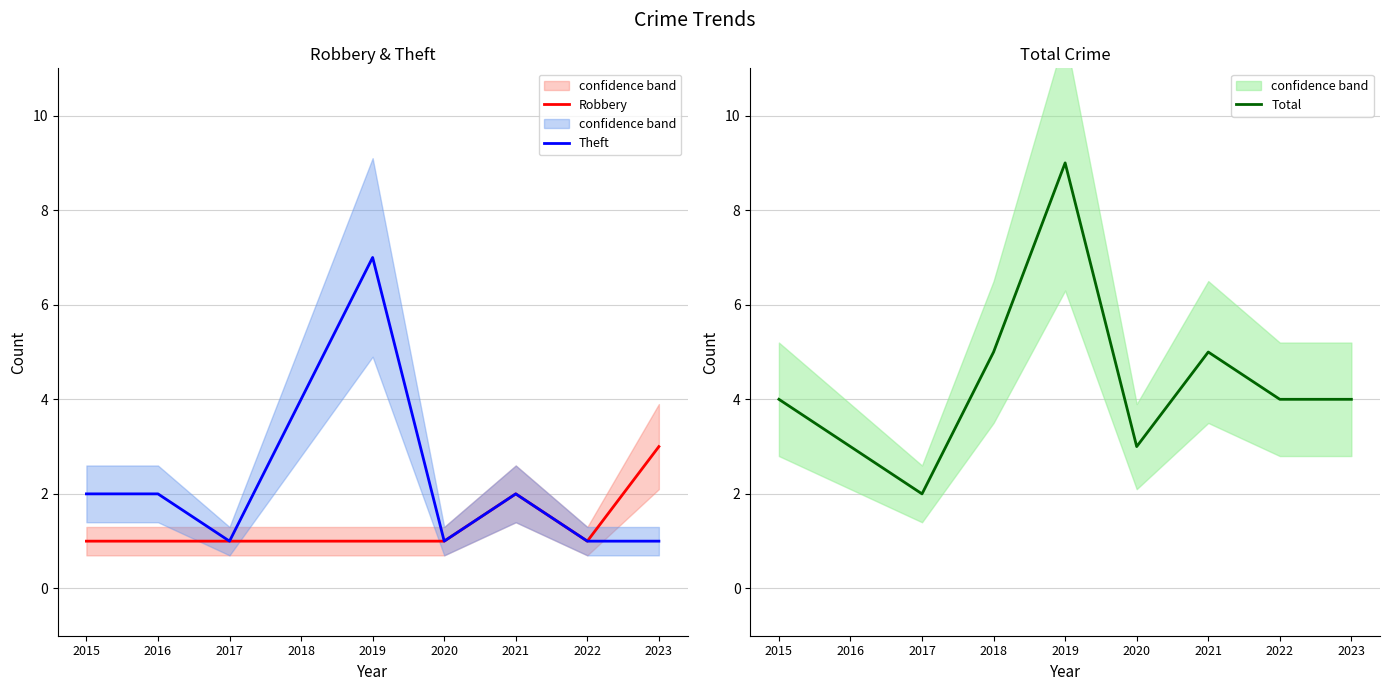

Reading left to right, transcribe all the data shown in this chart.

Robbery: 1	1	1	1	1	1	2	1	3
Theft: 2	2	1	4	7	1	2	1	1
Total: 4	3	2	5	9	3	5	4	4